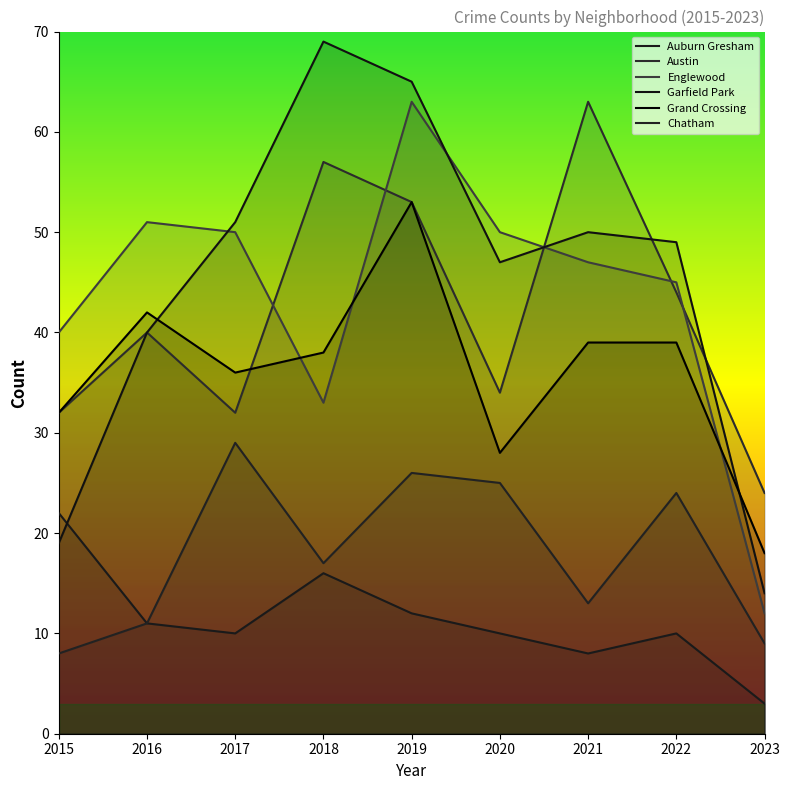

True or false: Austin has a value of 20 at 2015.

False